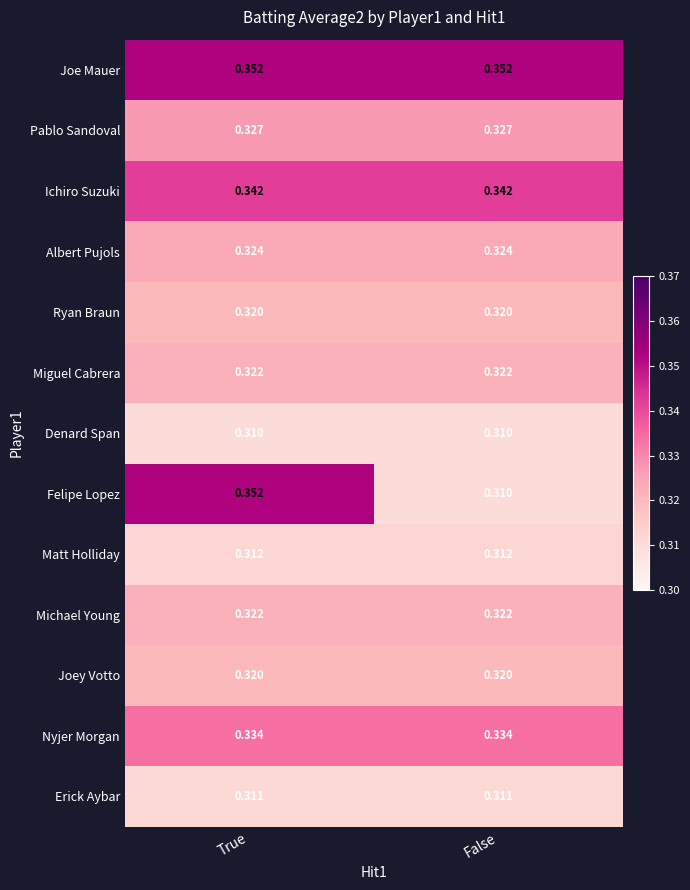

At which category is the sum across all series the highest?

True